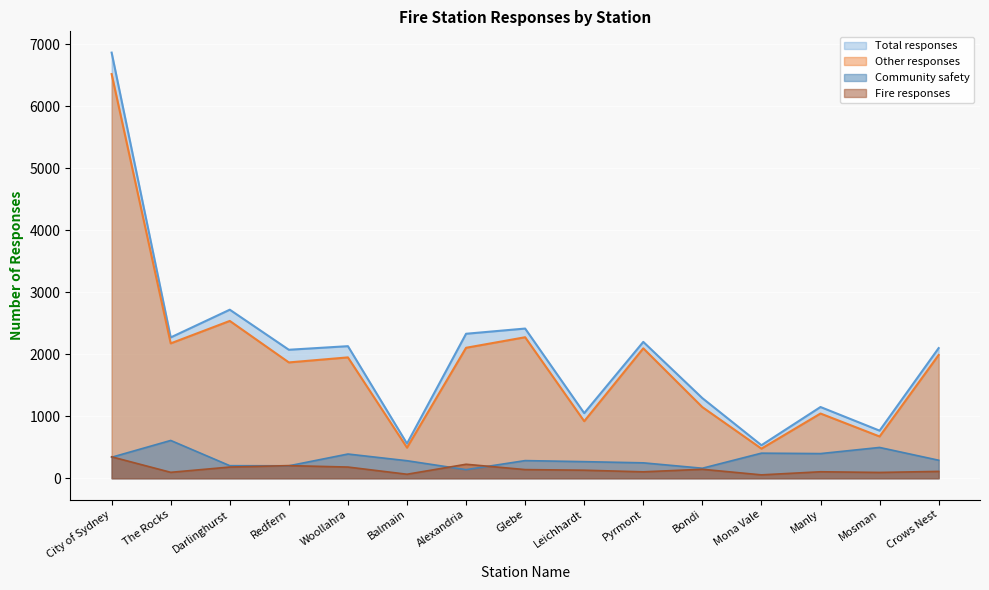

What is the difference between the maximum and minimum values in the Community safety series?

471